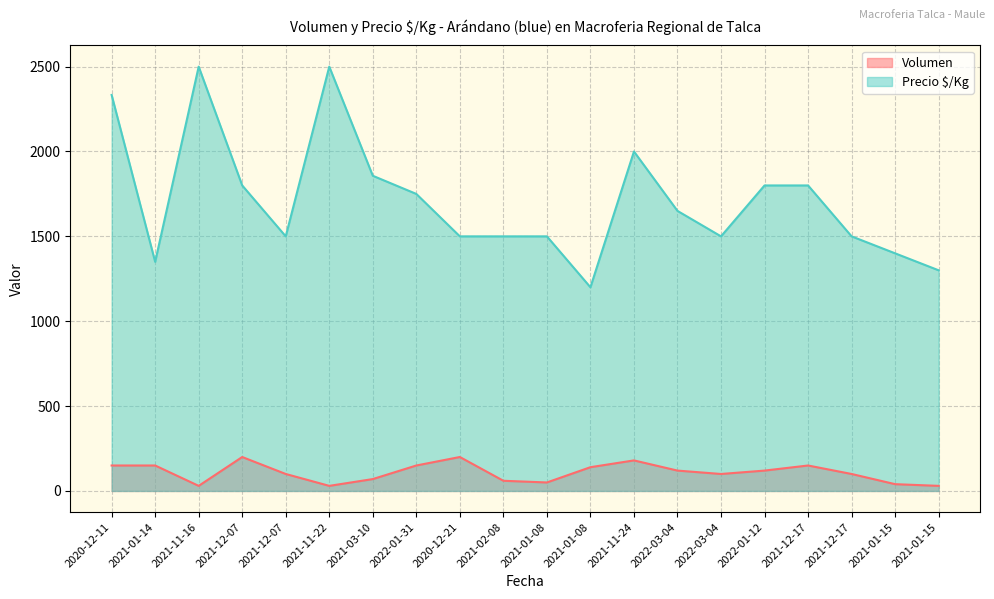

Between 2021-11-16 and 2021-12-17, which series saw the biggest shift?

Precio $/Kg